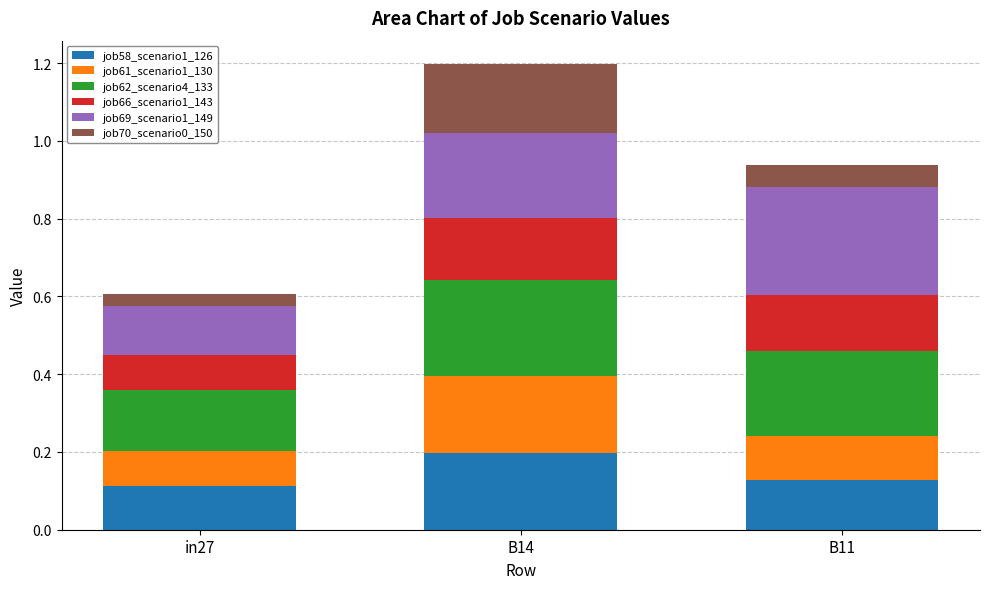

Does the chart contain stacked bars?

Yes